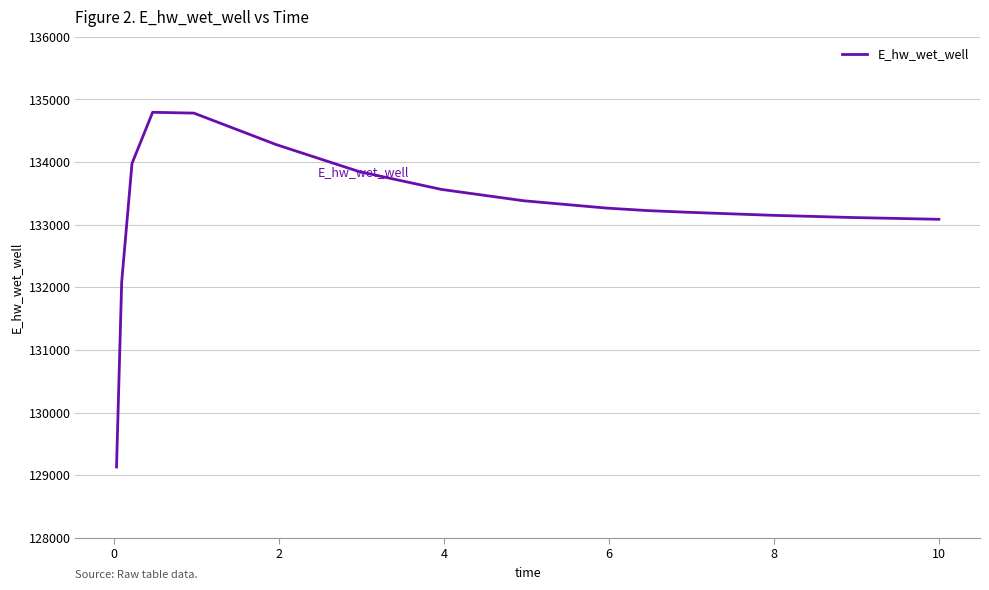

What is the smallest value displayed?

129132.2